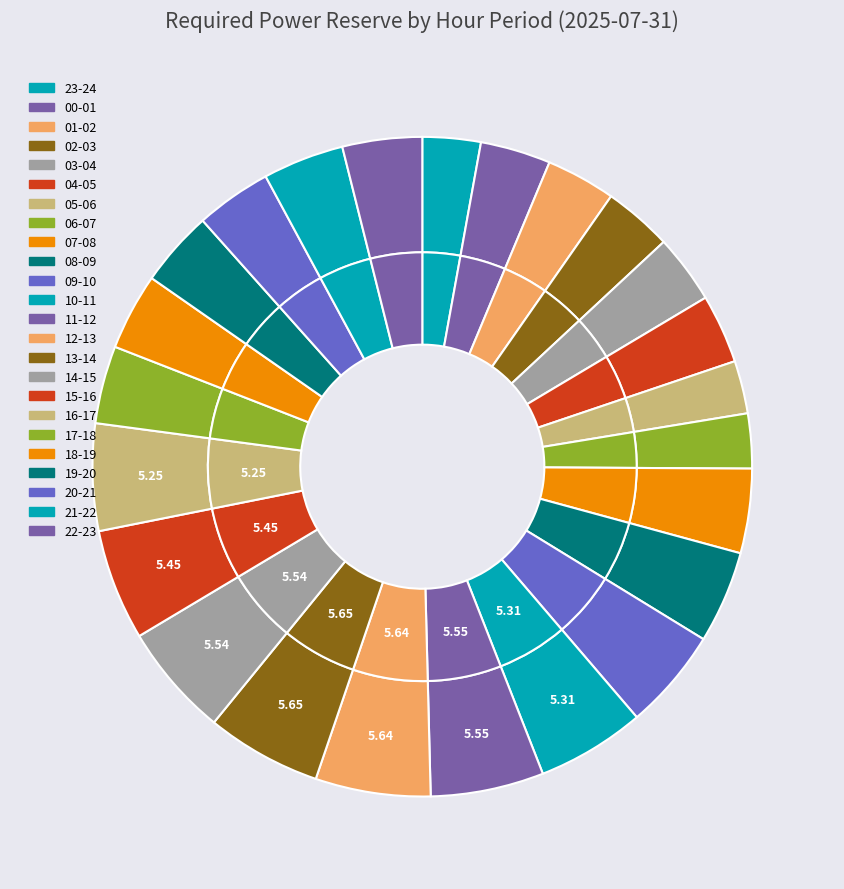

Is it true that 14-15 is 12% of the pie?

False